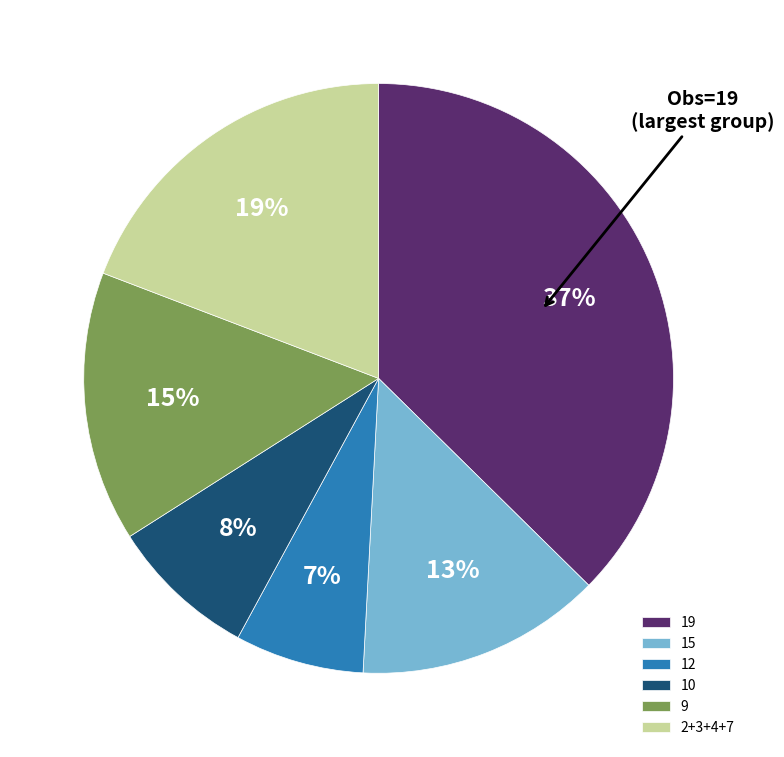

To the nearest percent, what is the difference between the 10 and 19 slice percentages?

29%